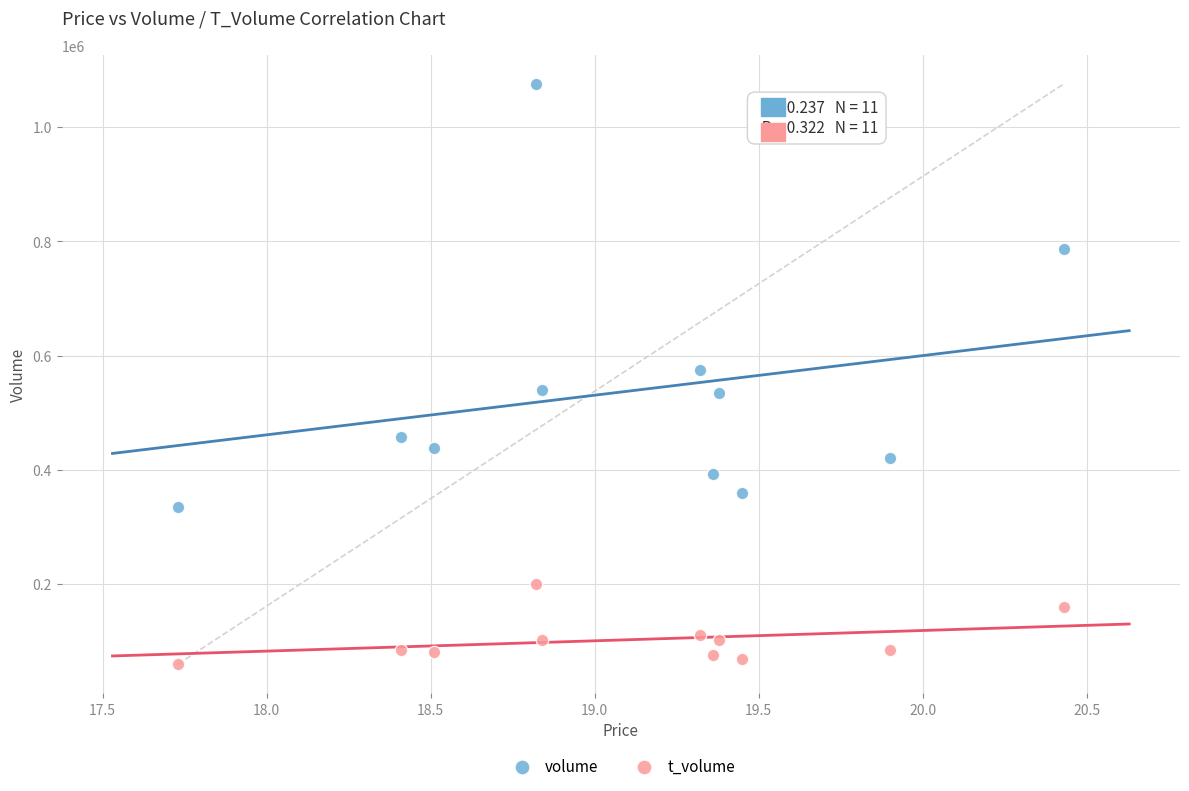

In the volume series, what Y value is closest to 704869?

786978